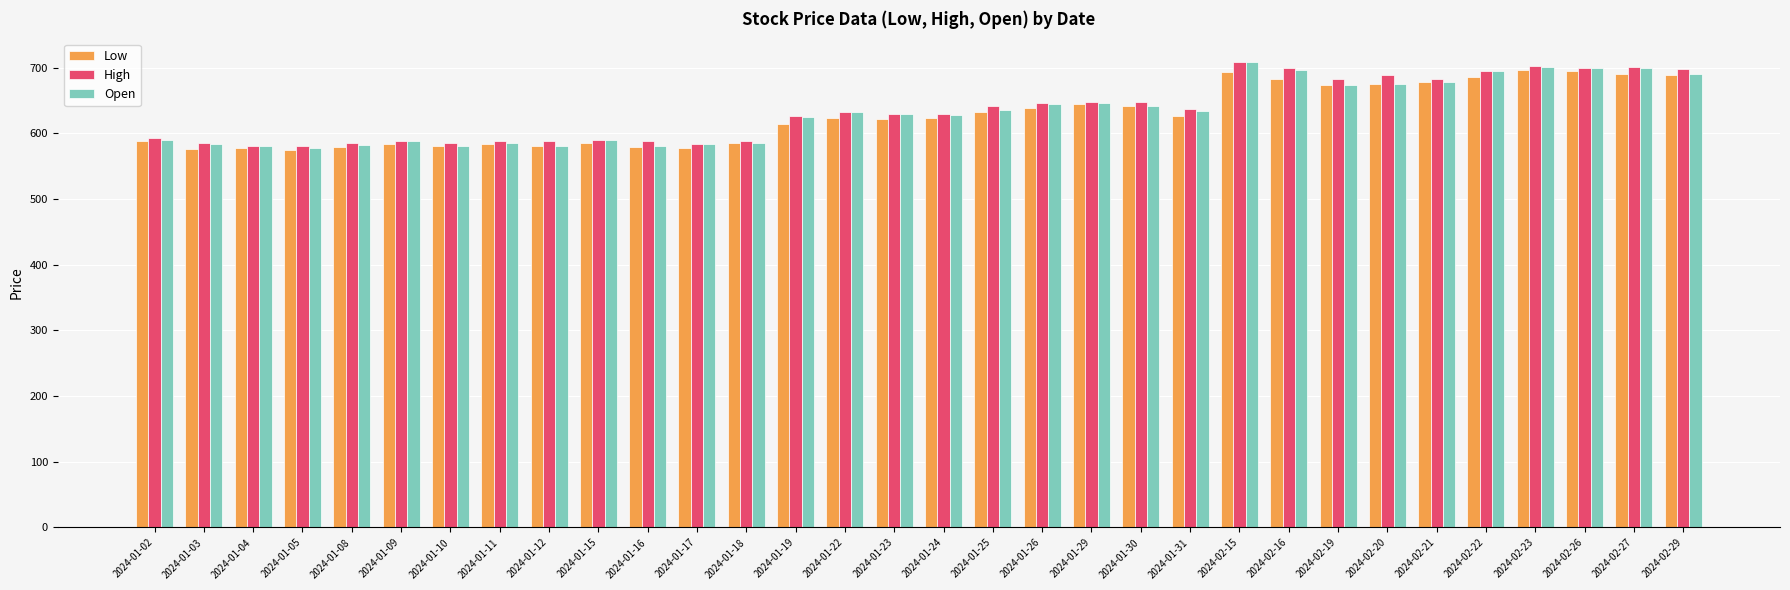

What is the minimum value shown in the chart?

574